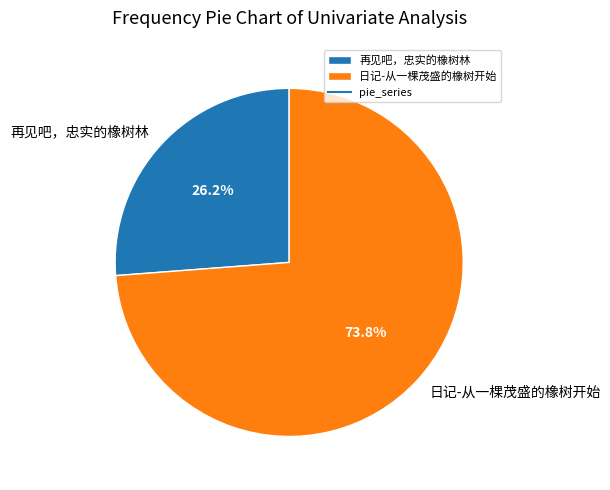

To the nearest percent, what is the combined percentage of 再见吧，忠实的橡树林 and 日记-从一棵茂盛的橡树开始?

100%